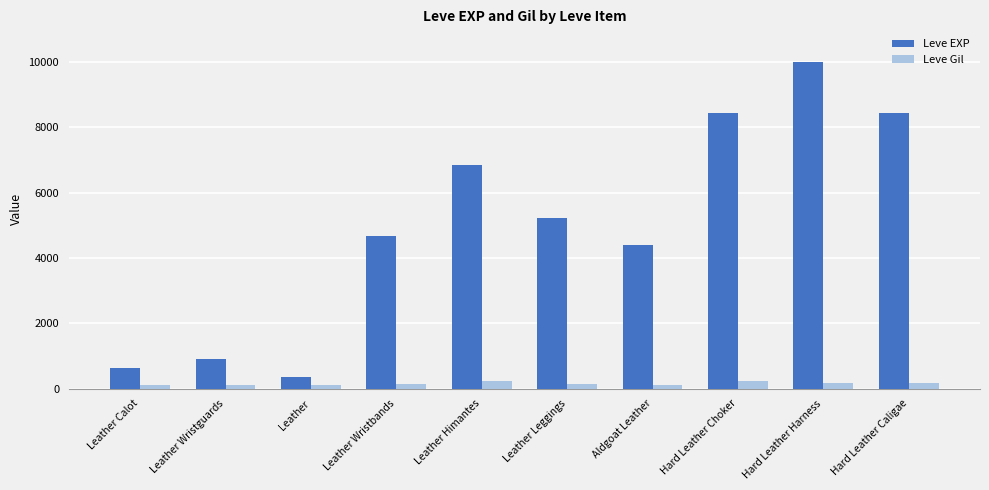

Between Leather Wristbands and Leather Himantes, which series saw the biggest shift?

Leve EXP